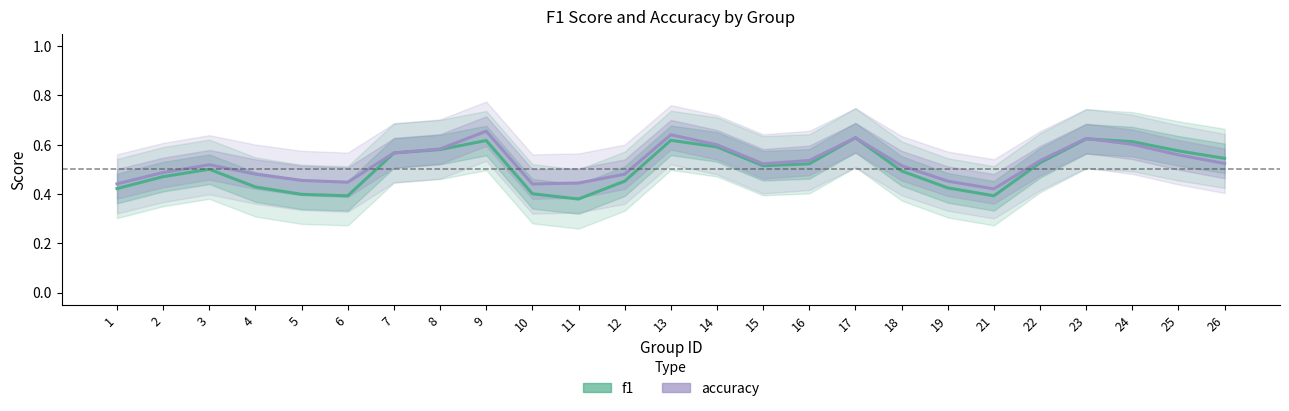

True or false: f1 and accuracy cross at least once.

True